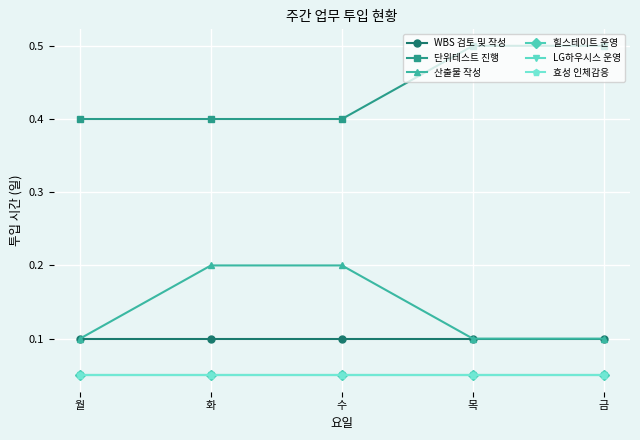

True or false: 효성 인체감응 and LG하우시스 운영 intersect in this chart.

False